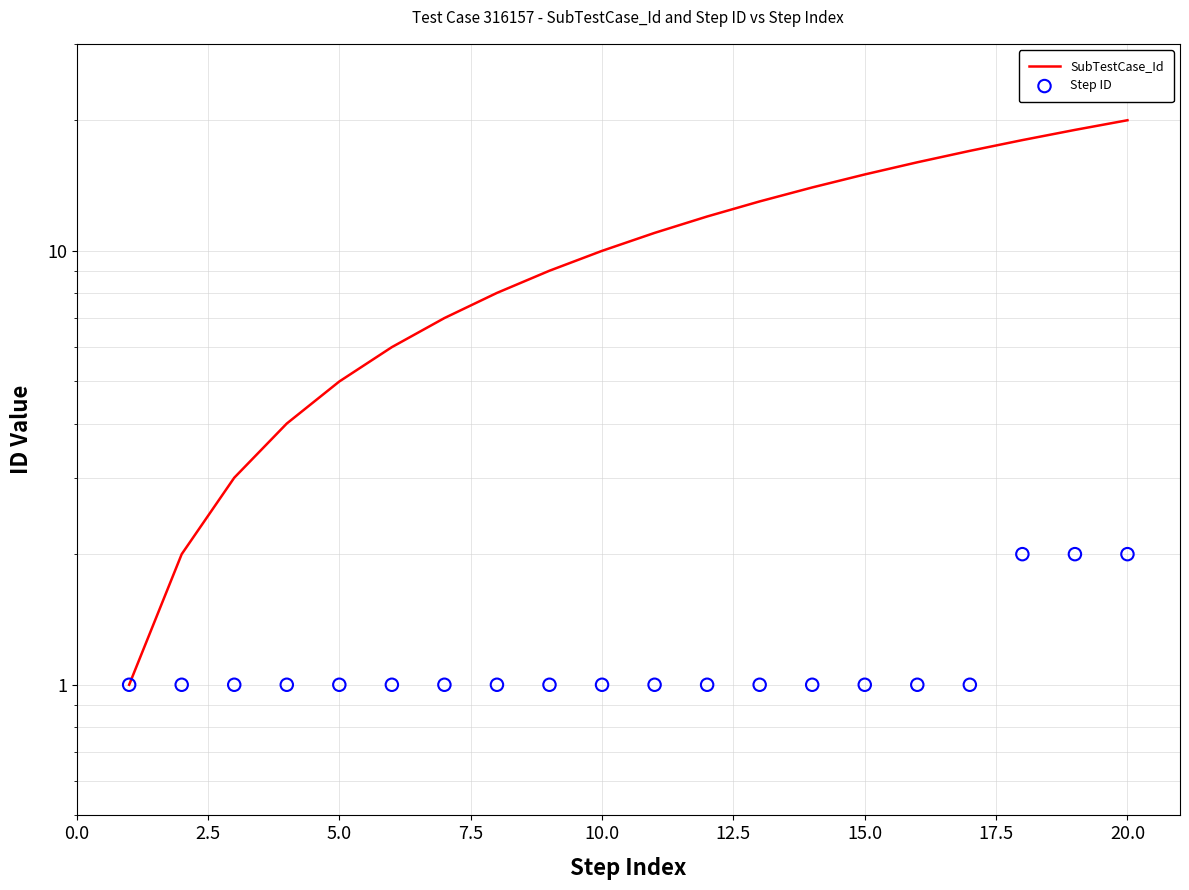

Which series contains the lowest Y value?

SubTestCase_Id